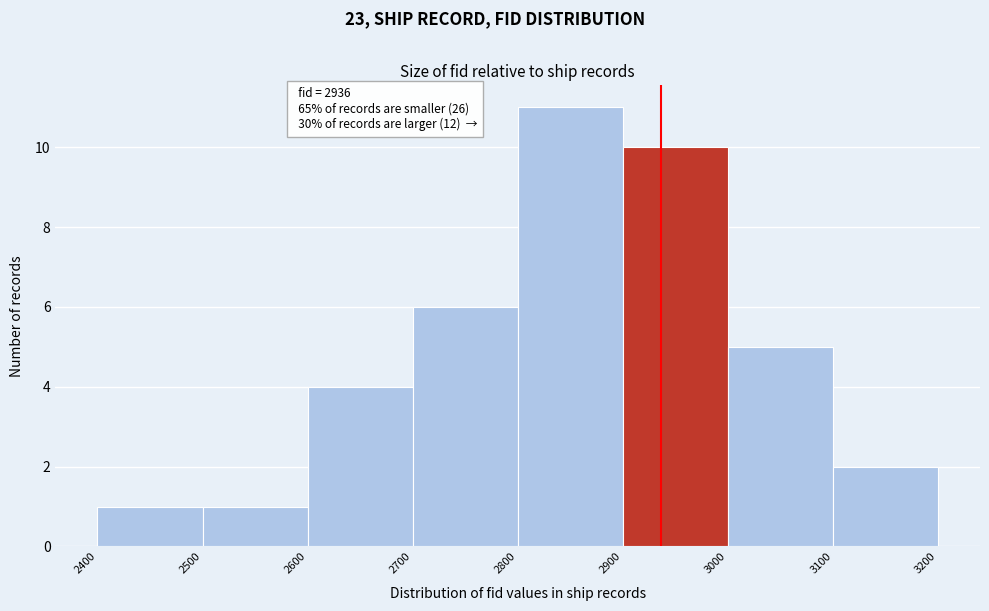

Over which range of the x-axis is the bar tallest?

2800 to 2900